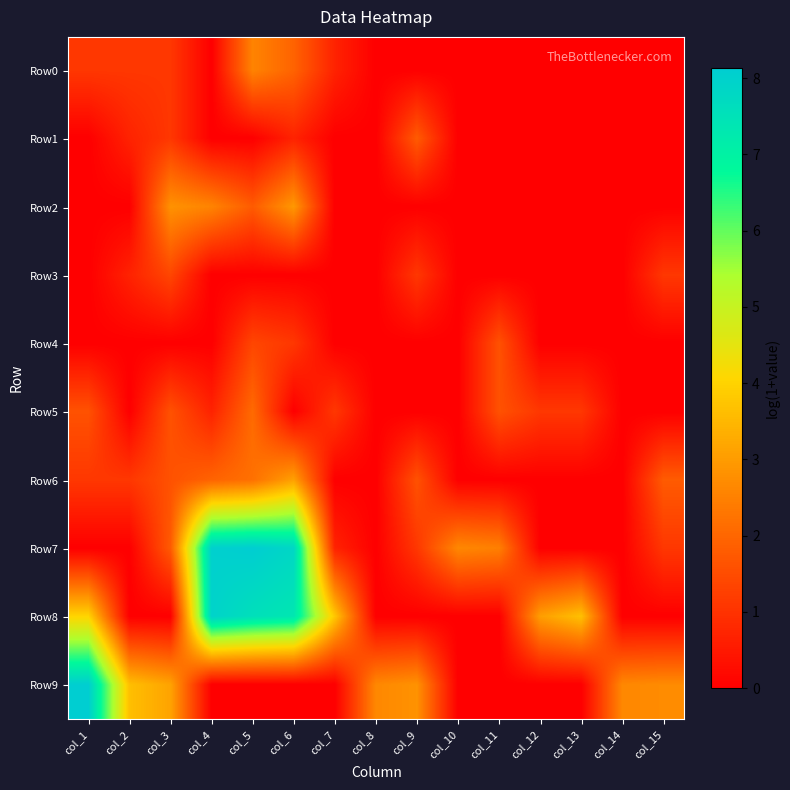

What is the total value across all series at col_6?

25.0